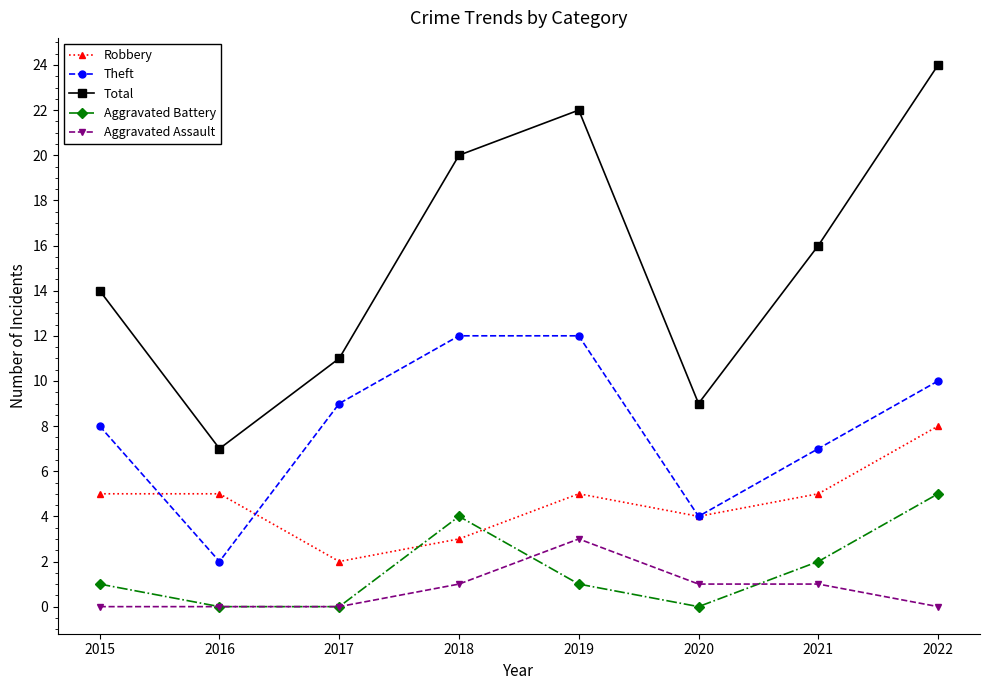

Reading left to right, extract all data points from this chart.

Robbery: 5	5	2	3	5	4	5	8
Theft: 8	2	9	12	12	4	7	10
Total: 14	7	11	20	22	9	16	24
Aggravated Battery: 1	0	0	4	1	0	2	5
Aggravated Assault: 0	0	0	1	3	1	1	0